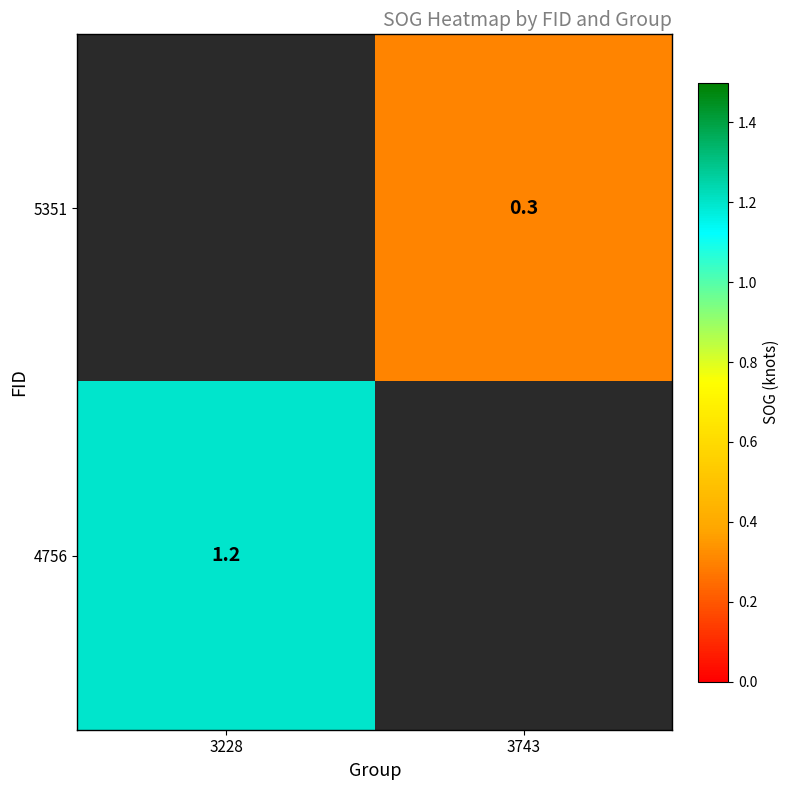

Is it true that 4756 equals 0.6 at 3228?

False